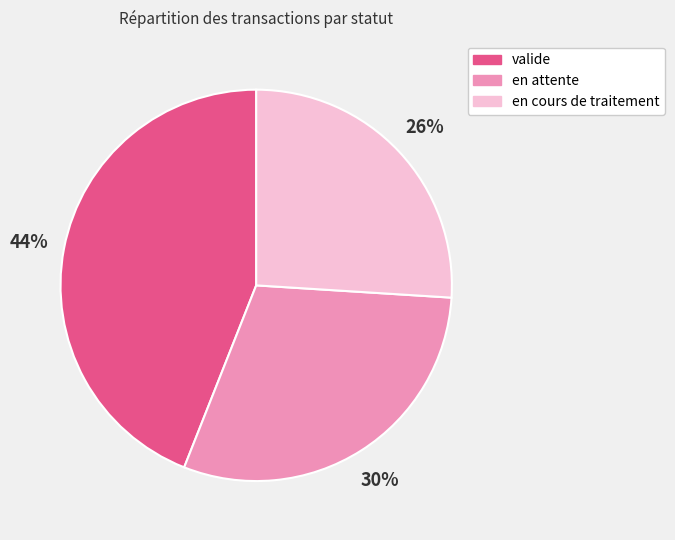

Combined, do valide and en attente account for over 50%?

Yes